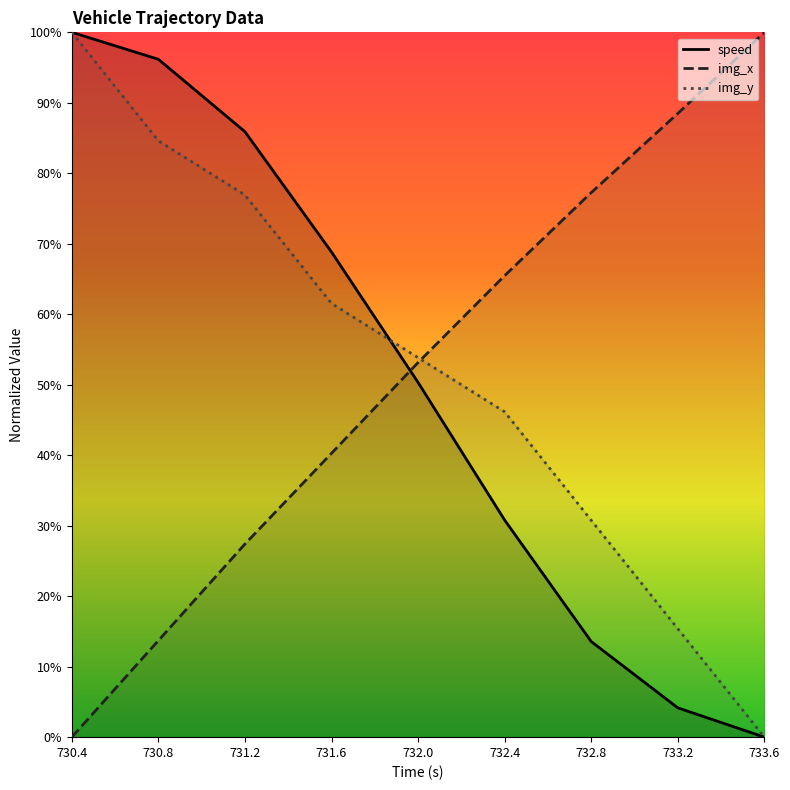

What is the spread (max minus min) of values at 733.2?

84.3